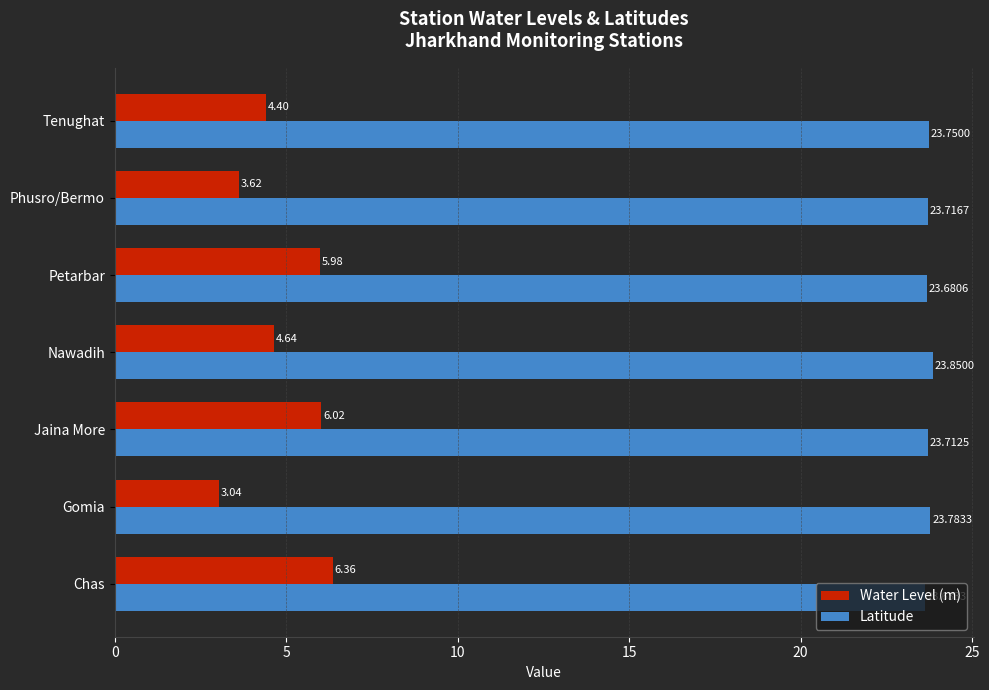

Which series has the largest range (max minus min)?

Water Level (m)